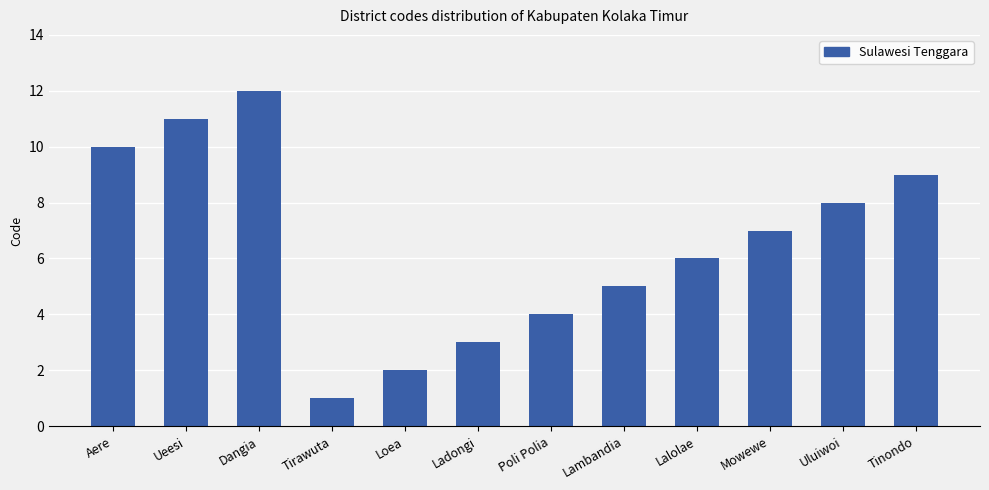

What is the difference between the maximum and minimum values?

11